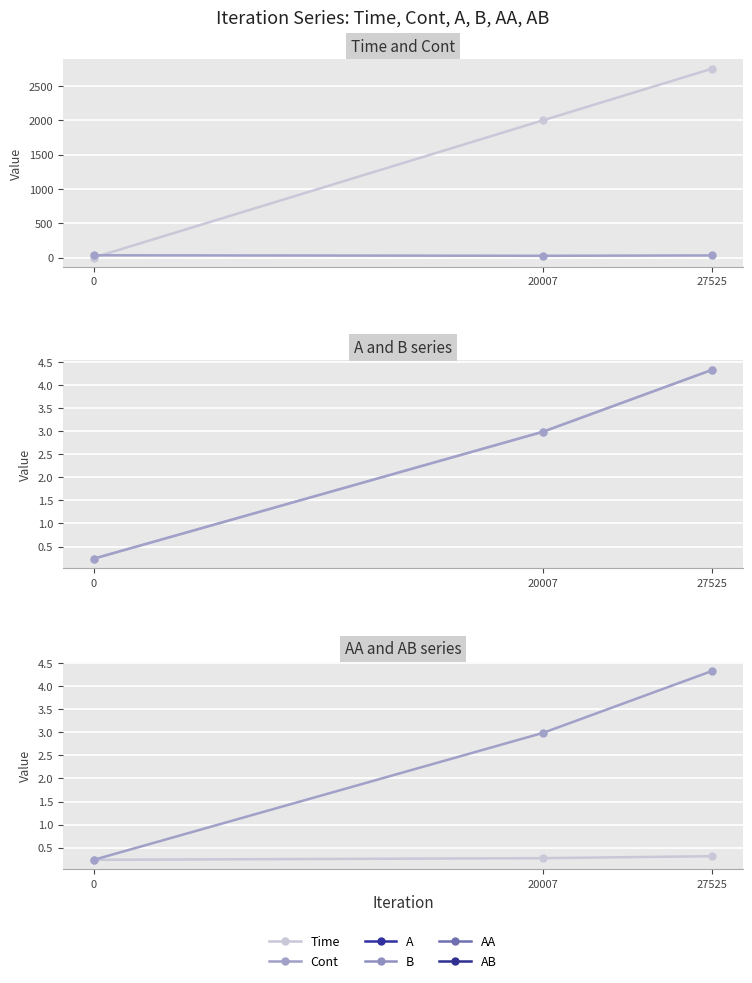

How many data points does each series have?

3